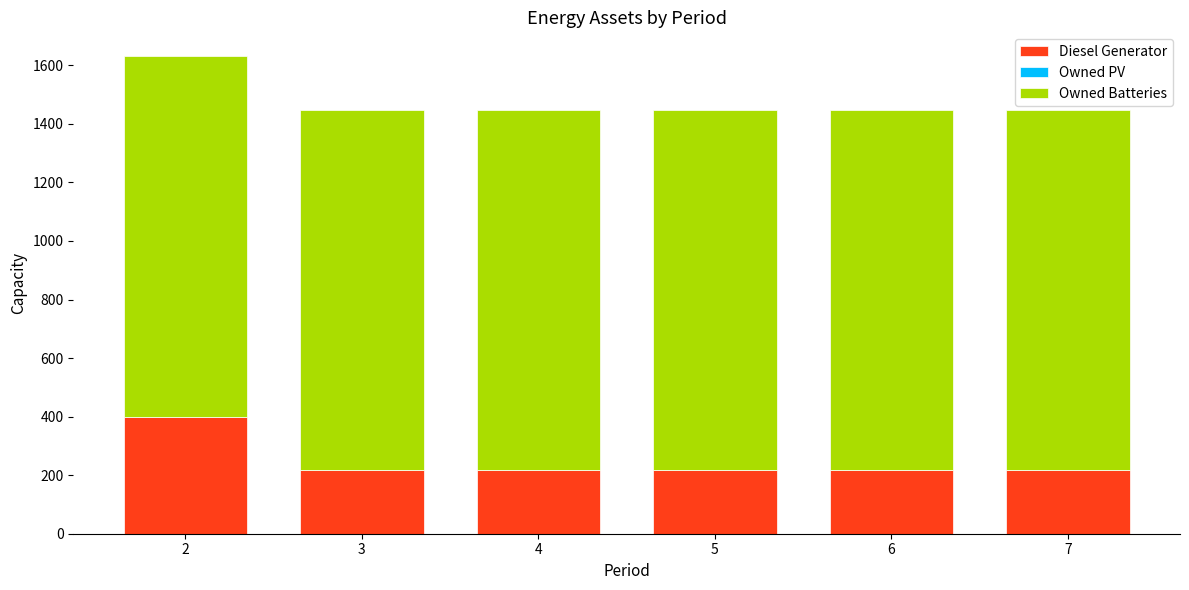

What is the difference between the Diesel Generator values at 2 and 5?

183